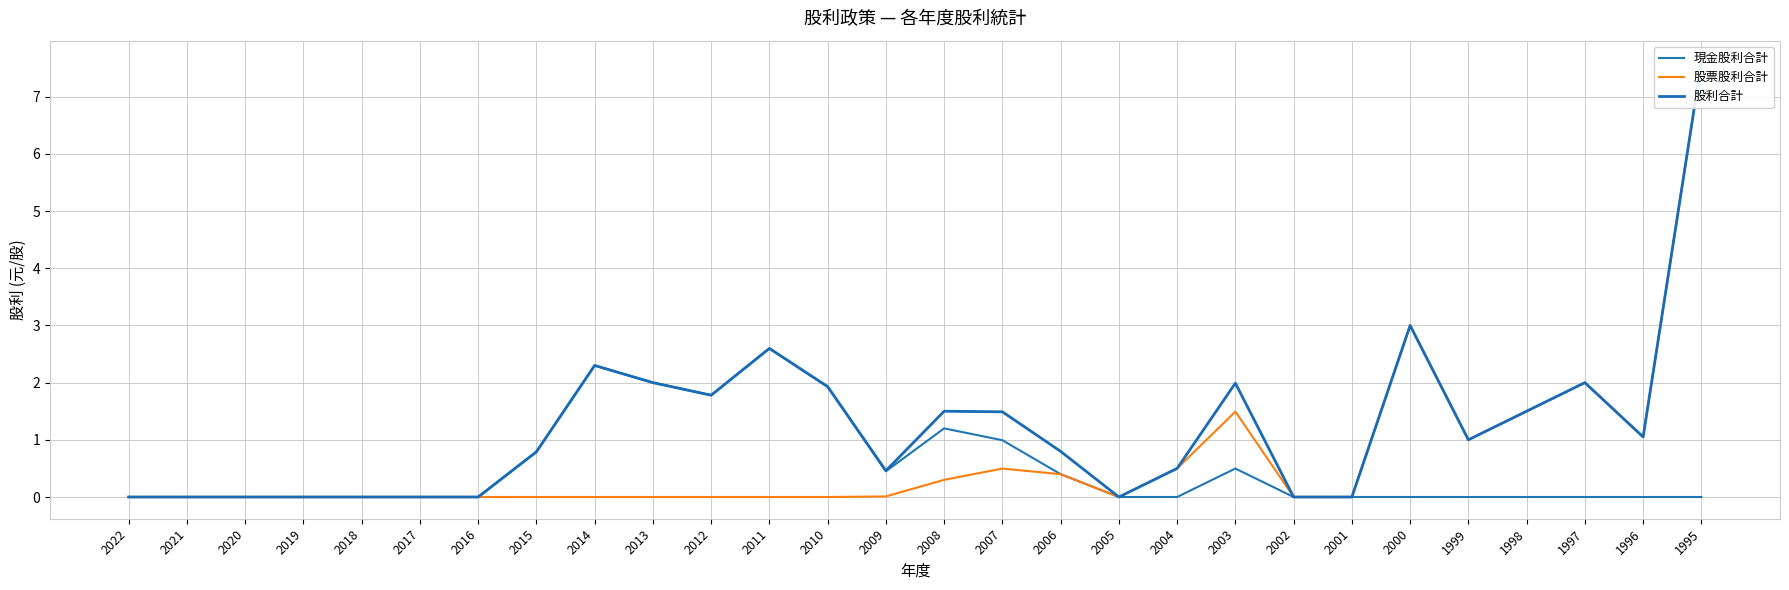

What is the difference between the 股利合計 values at 1995 and 2005?

7.6